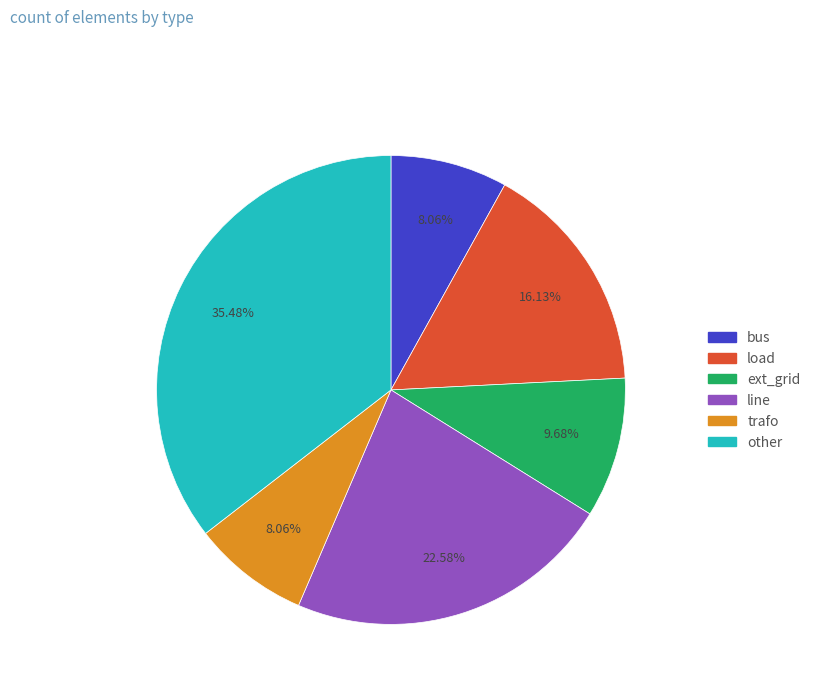

To the nearest percent, what portion does ext_grid represent?

10%